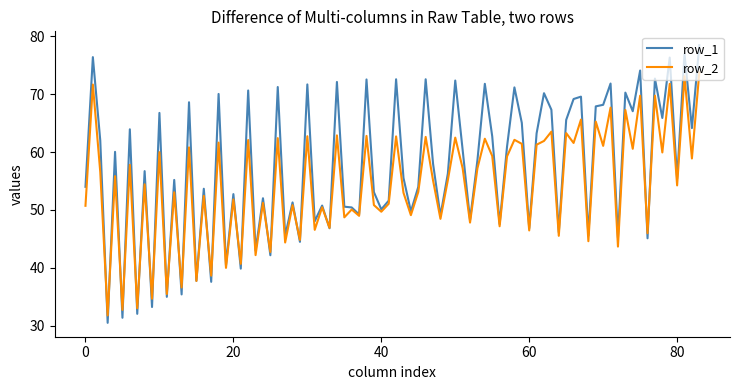

Which series has the largest range (max minus min)?

row_1